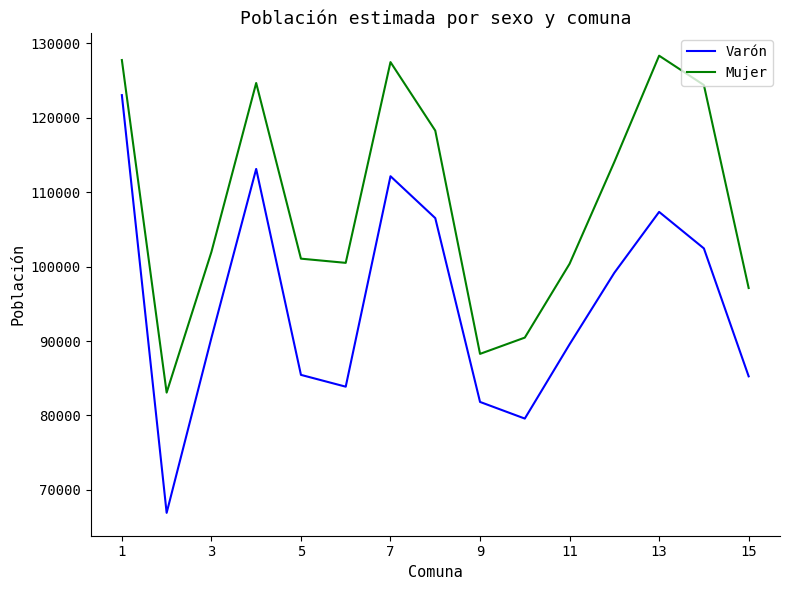

True or false: Mujer and Varón cross at least once.

False